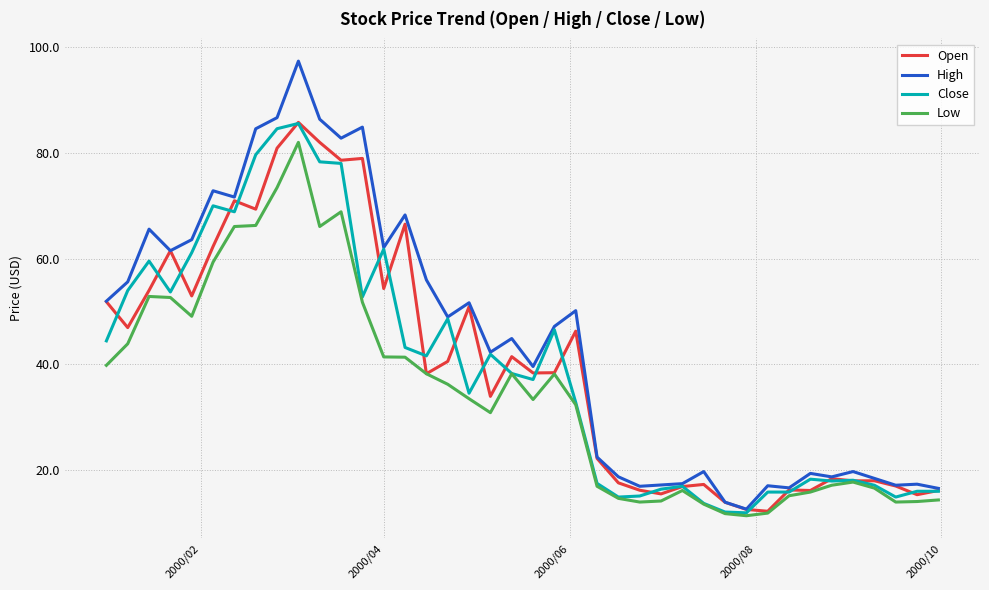

What is the smallest value displayed?

11.3